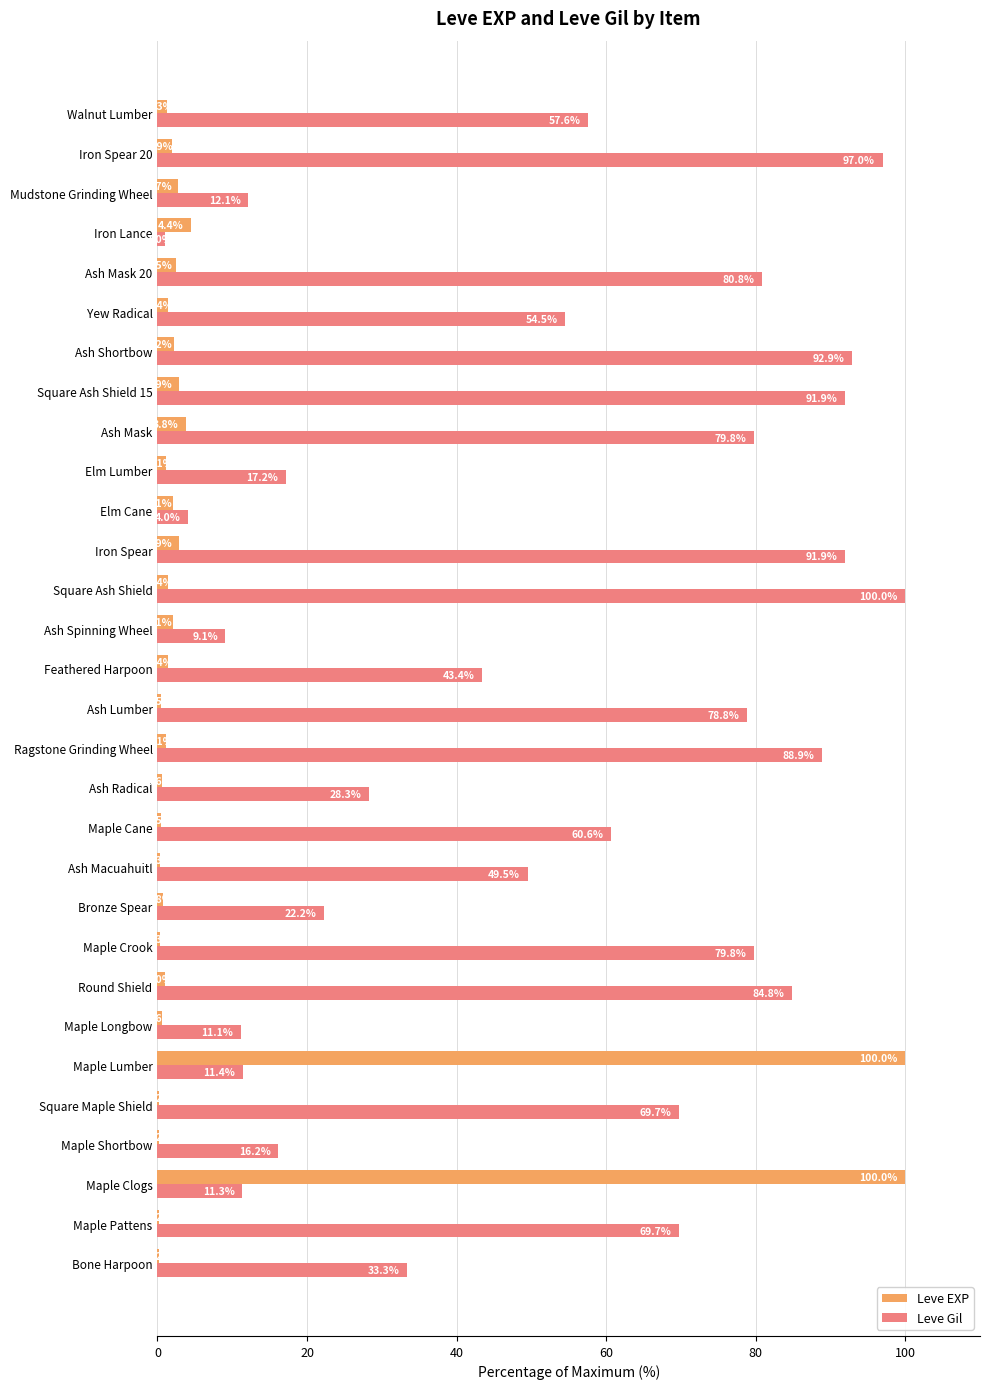

Between Bone Harpoon and Elm Lumber, which series saw the biggest shift?

Leve Gil